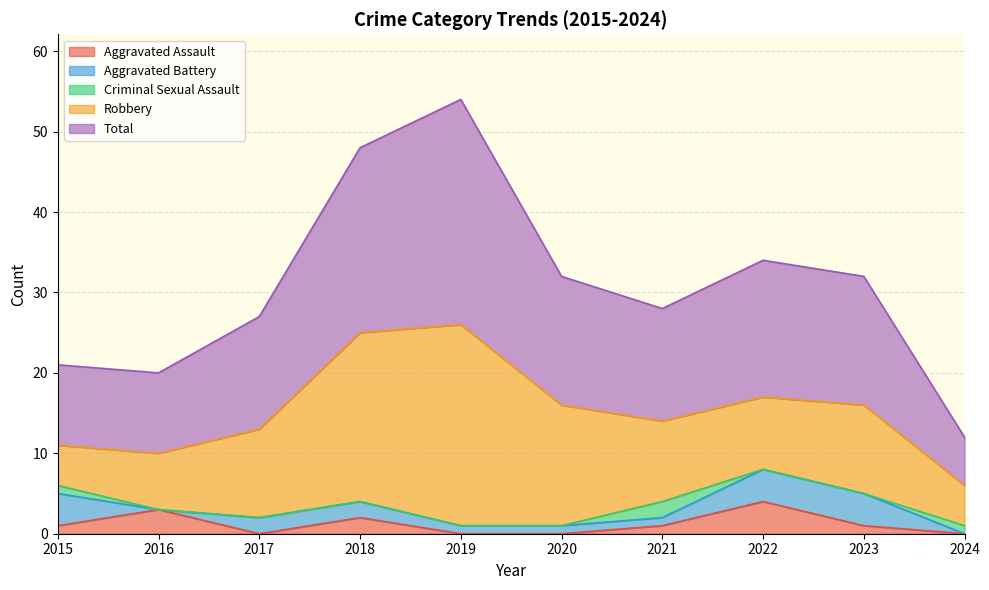

True or false: Aggravated Battery has more than 1 interior local peaks.

False